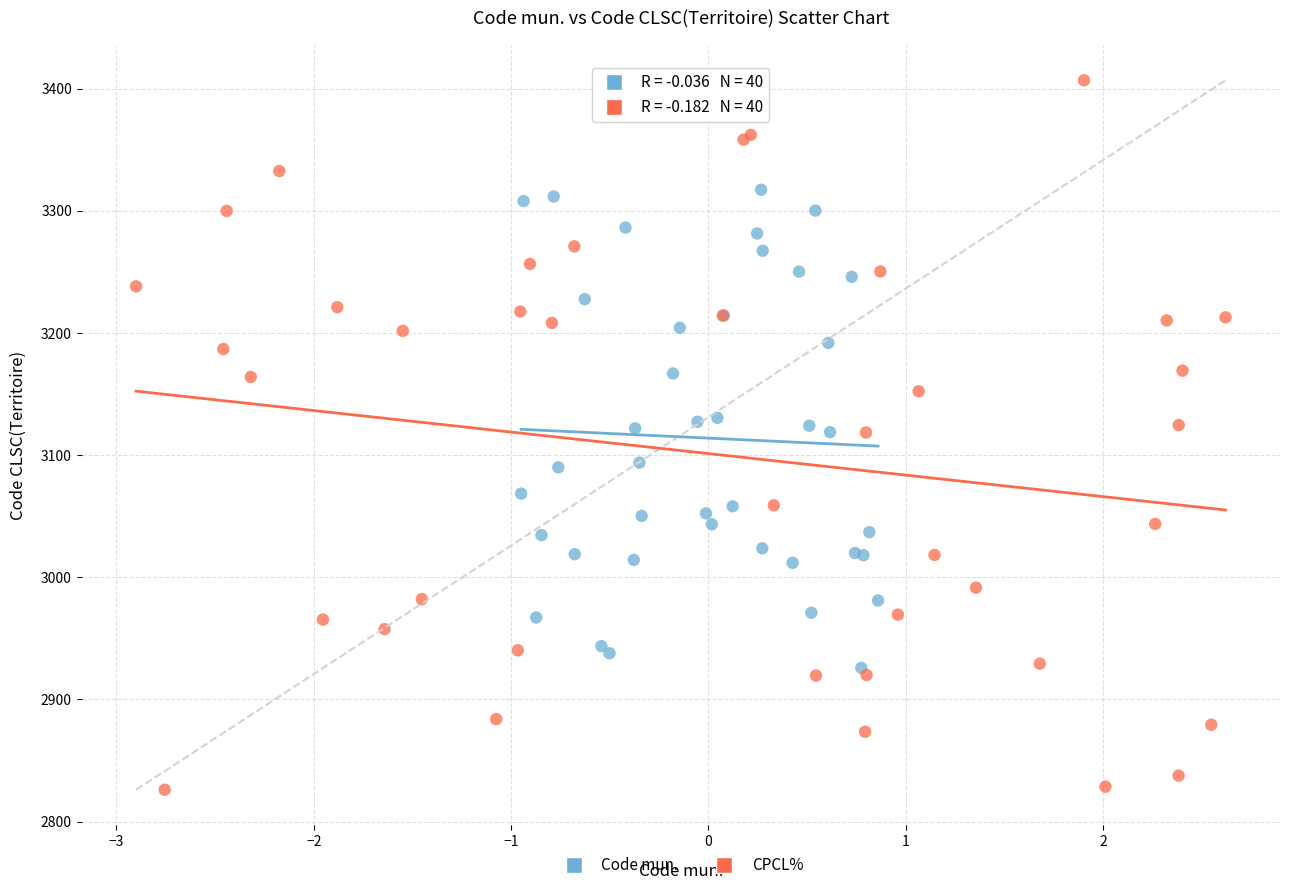

Which series has the widest spread of Y values?

CPCL%